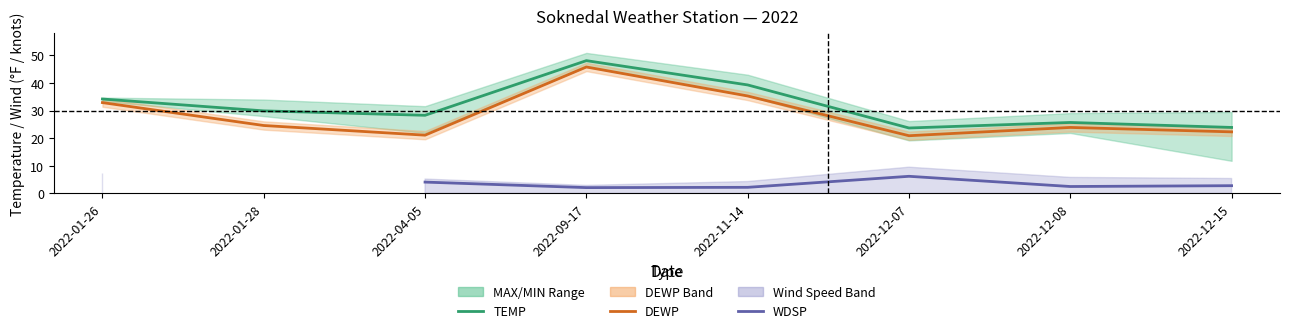

What is the difference between the maximum and minimum values in the TEMP series?

24.4